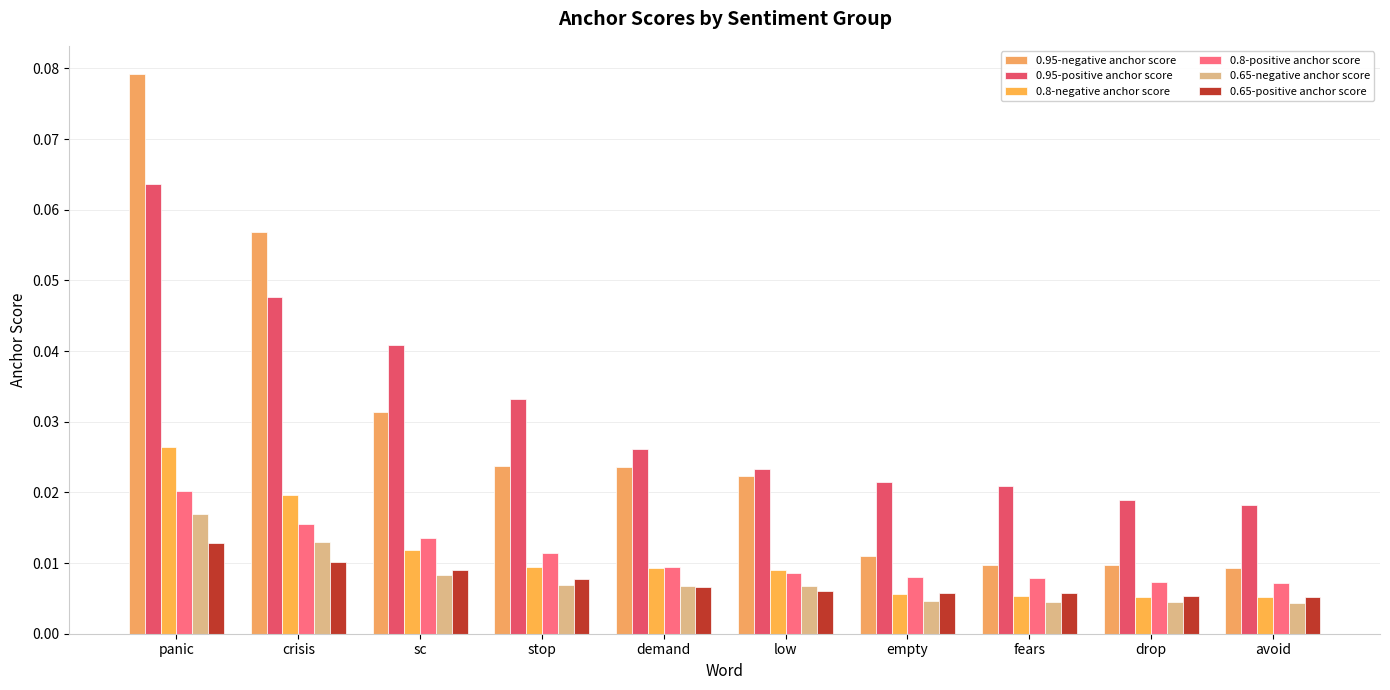

Does the chart contain any negative values?

No